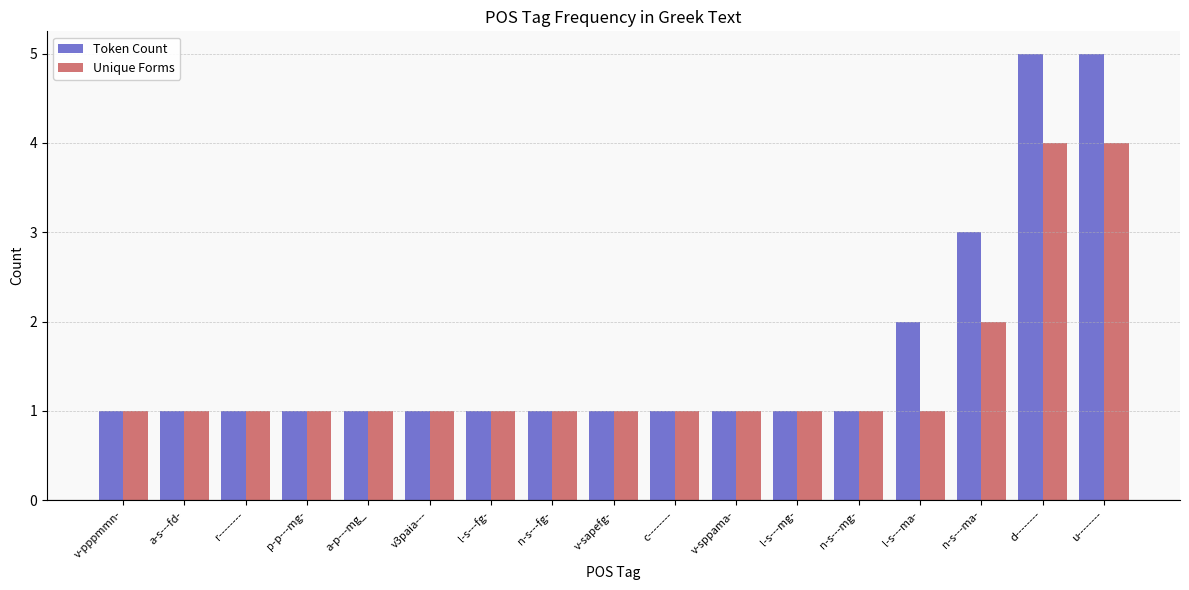

How many groups of bars are there?

17